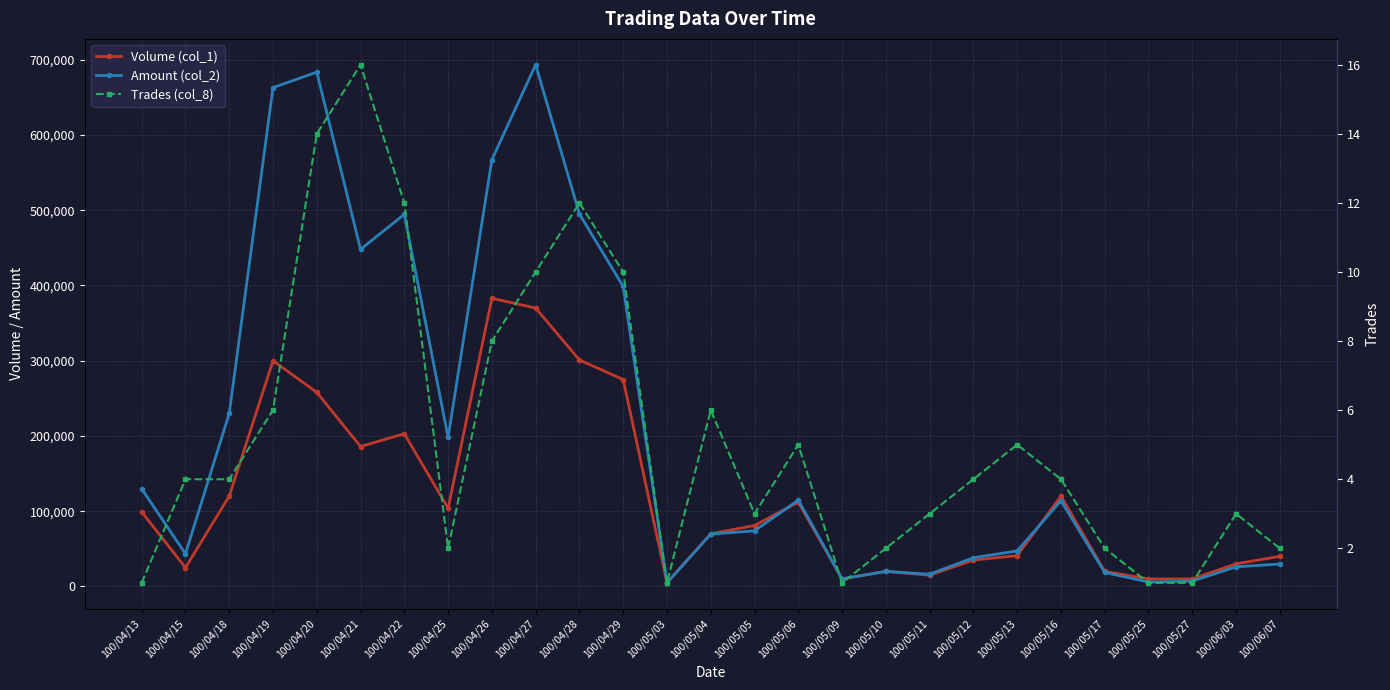

At how many categories does at least one series exceed 508907?

4